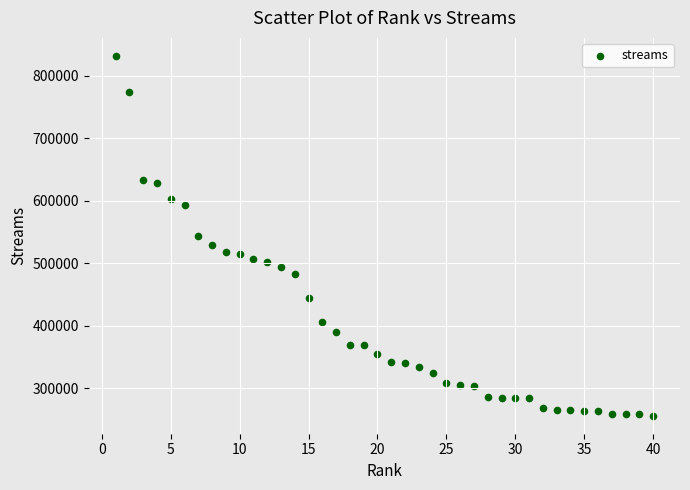

What is the range of Y values (max minus min)?

576051